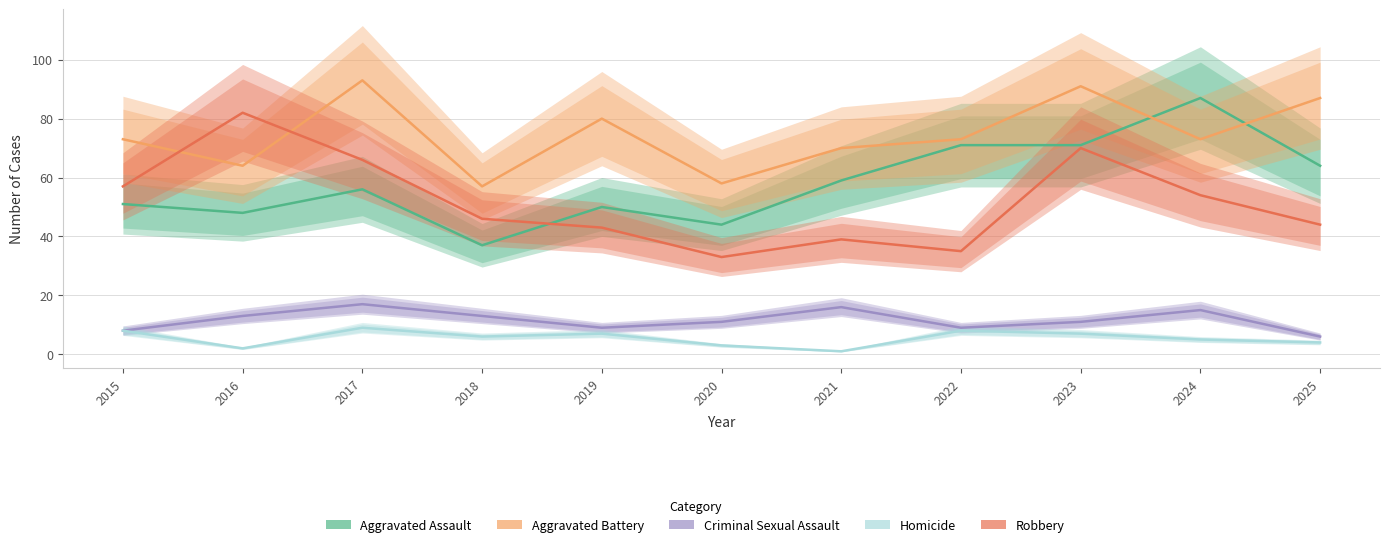

What value does the Aggravated Battery series have at 2017?

93